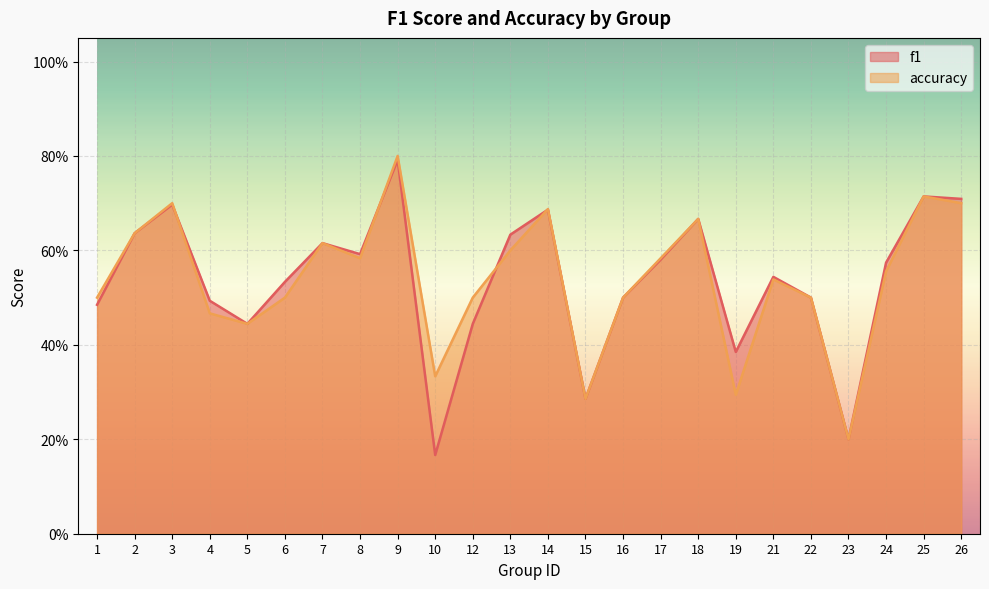

What is the value of the accuracy point at the 23rd from the left?

0.7